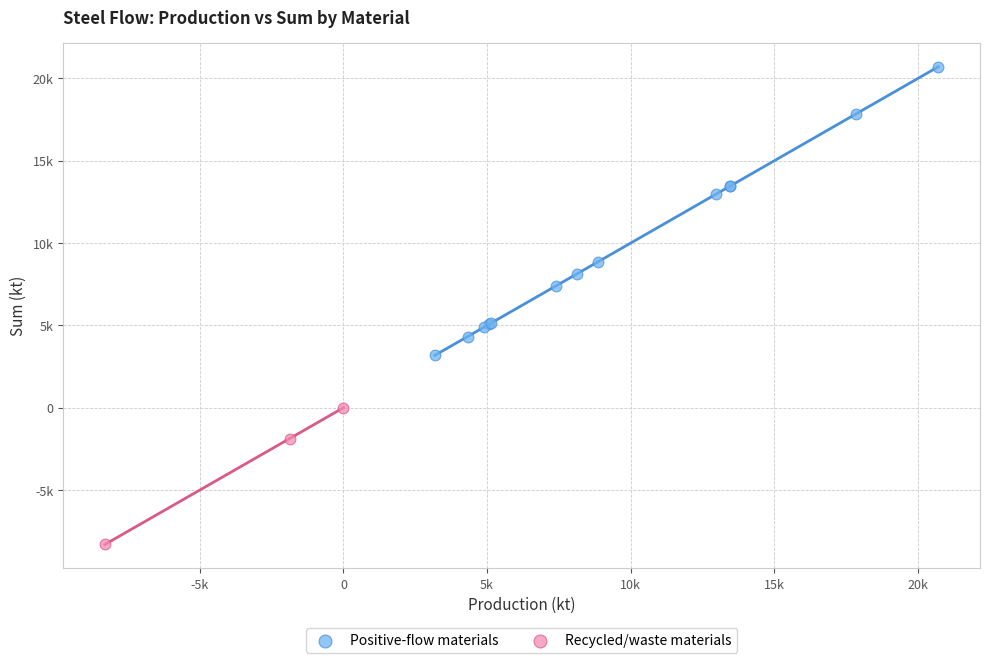

What are all the series names shown in the legend?

Positive-flow materials, Recycled/waste materials